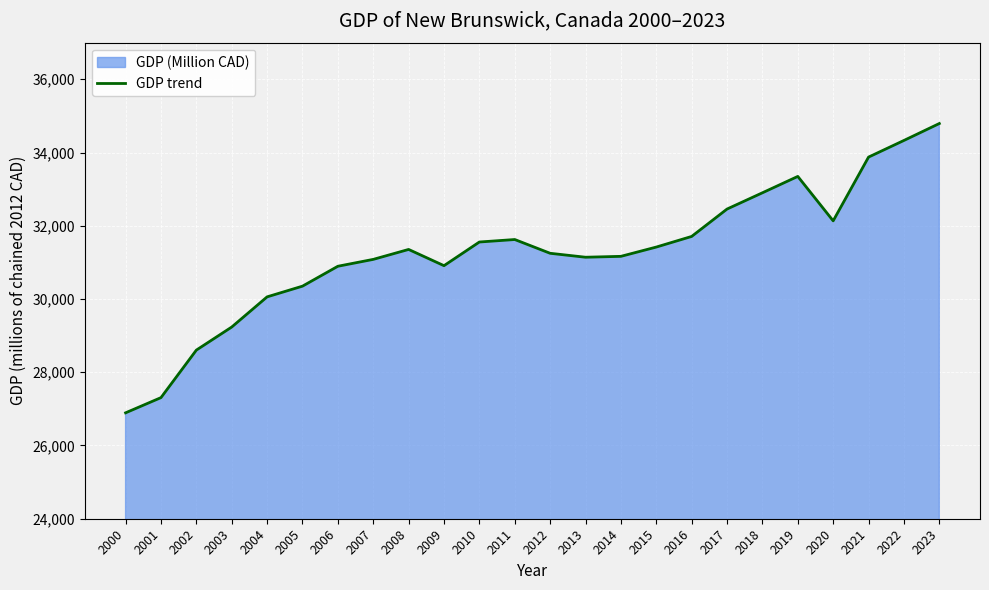

Count the number of values greater than 31353.

12